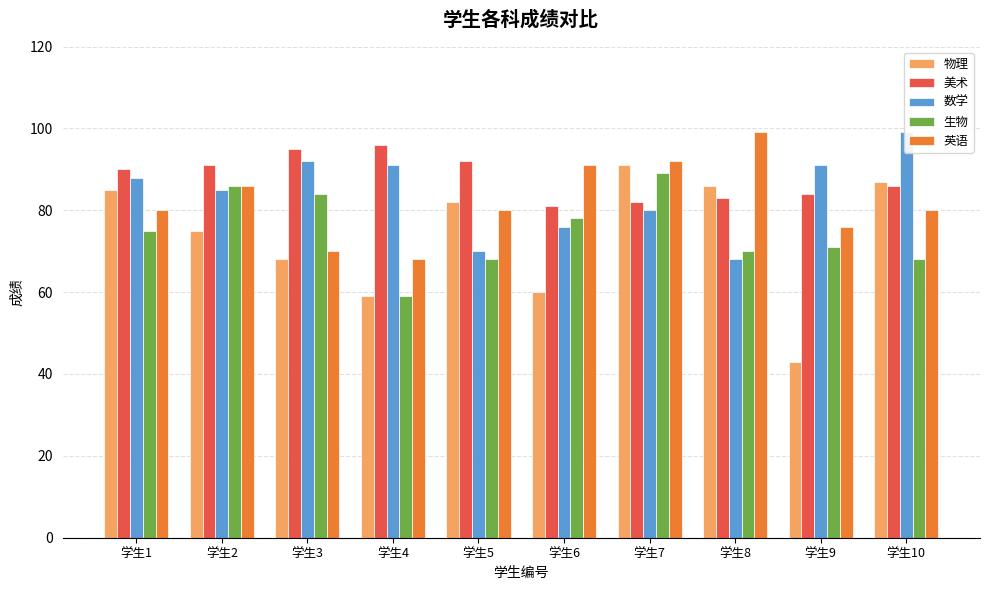

True or false: 美术 has a value of 95 at 学生3.

True